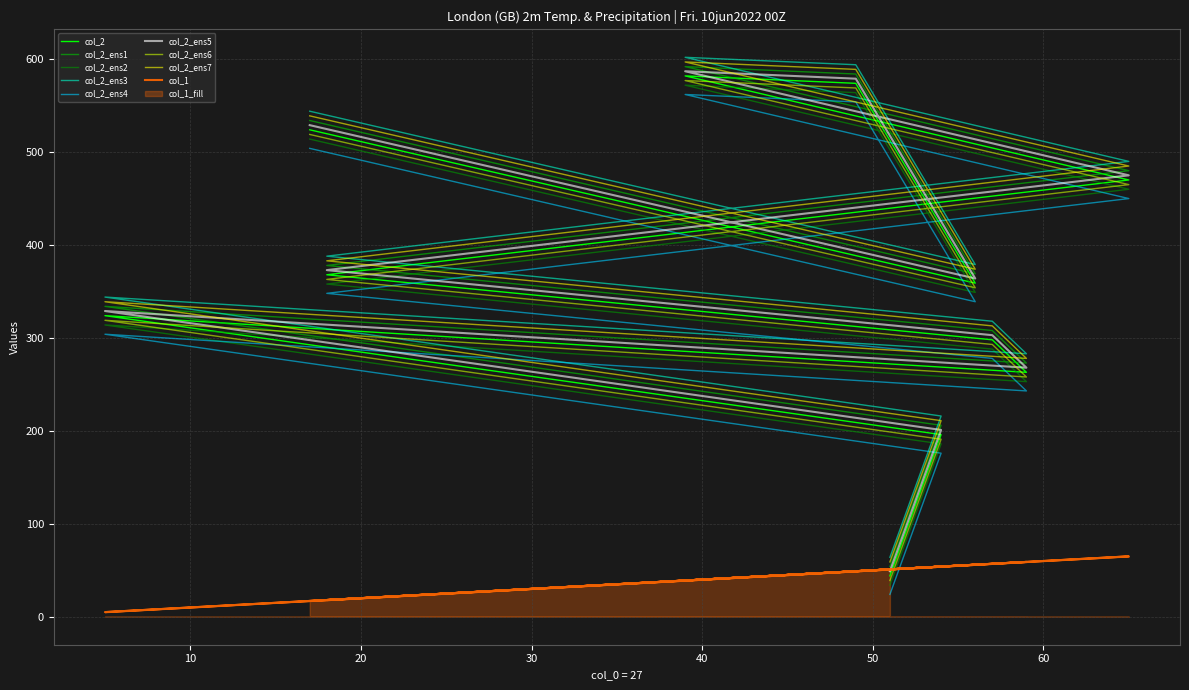

Which has a higher value, 51 or 56?

56